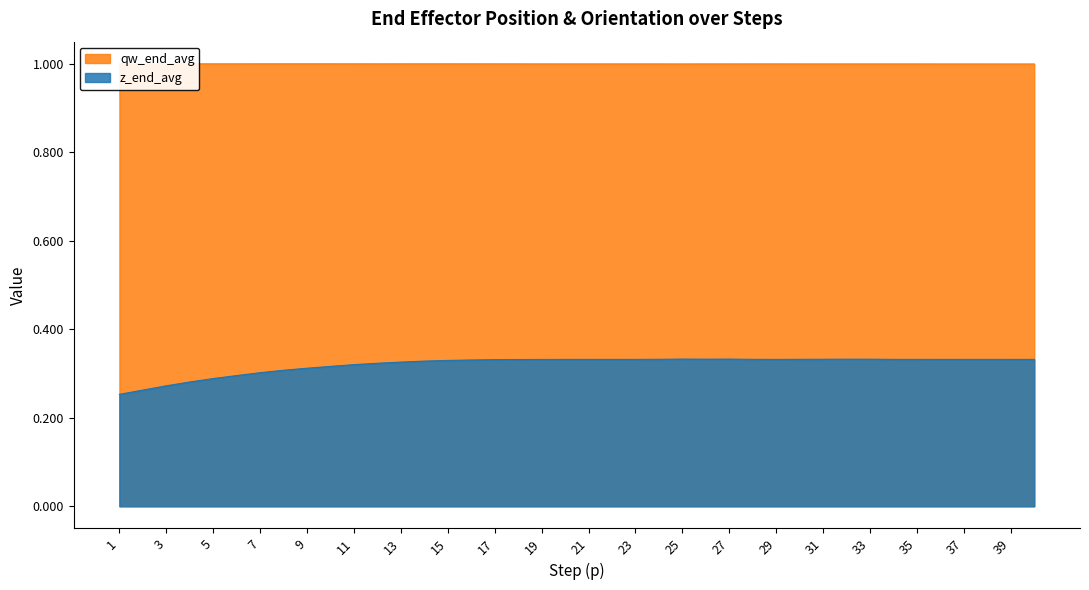

Reading left to right, extract all data points from this chart.

z_end_avg: 1=0.3	2=0.3	3=0.3	4=0.3	5=0.3	6=0.3	7=0.3	8=0.3	9=0.3	10=0.3	11=0.3	12=0.3	13=0.3	14=0.3	15=0.3	16=0.3	17=0.3	18=0.3	19=0.3	20=0.3	21=0.3	22=0.3	23=0.3	24=0.3	25=0.3	26=0.3	27=0.3	28=0.3	29=0.3	30=0.3	31=0.3	32=0.3	33=0.3	34=0.3	35=0.3	36=0.3	37=0.3	38=0.3	39=0.3	40=0.3
qw_end_avg: 1=1.0	2=1.0	3=1.0	4=1.0	5=1.0	6=1.0	7=1.0	8=1.0	9=1.0	10=1.0	11=1.0	12=1.0	13=1.0	14=1.0	15=1.0	16=1.0	17=1.0	18=1.0	19=1.0	20=1.0	21=1.0	22=1.0	23=1.0	24=1.0	25=1.0	26=1.0	27=1.0	28=1.0	29=1.0	30=1.0	31=1.0	32=1.0	33=1.0	34=1.0	35=1.0	36=1.0	37=1.0	38=1.0	39=1.0	40=1.0